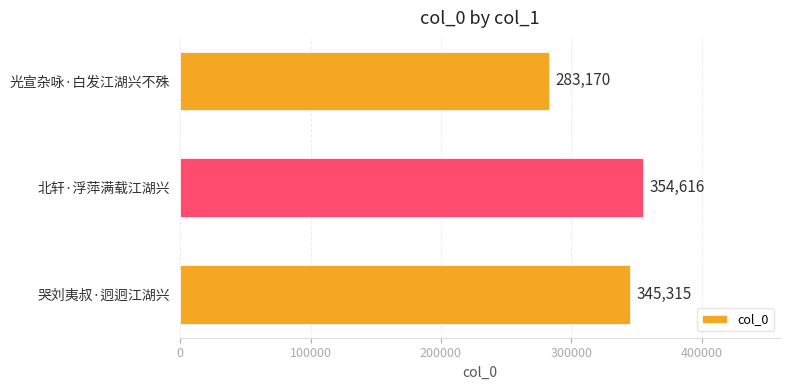

How many bars are there in total?

3